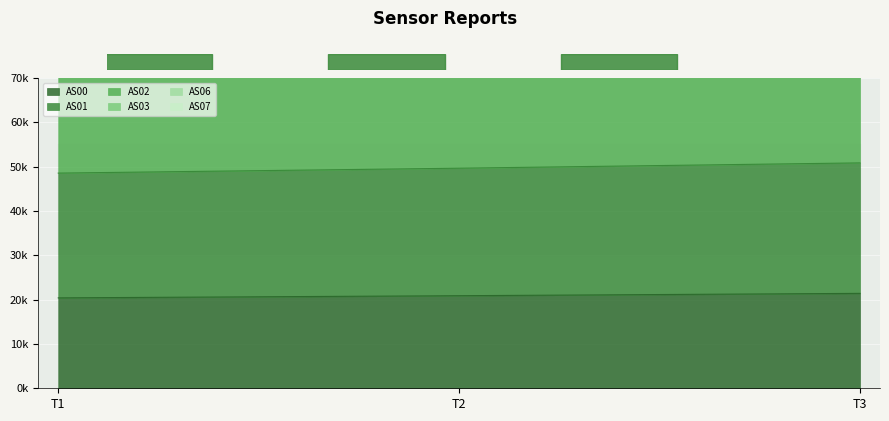

How many lines are shown in the chart?

6